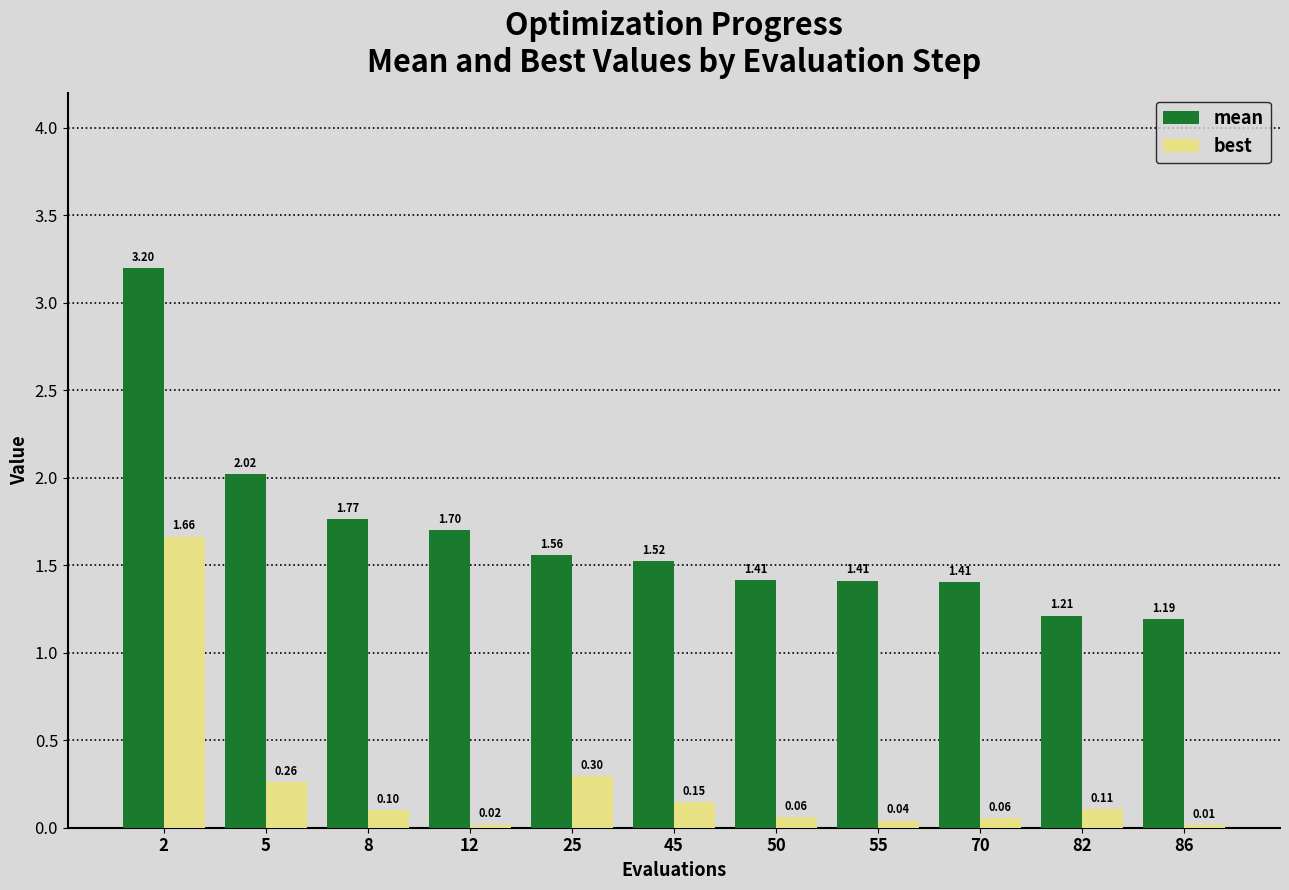

What is the average value of the best series?

0.3